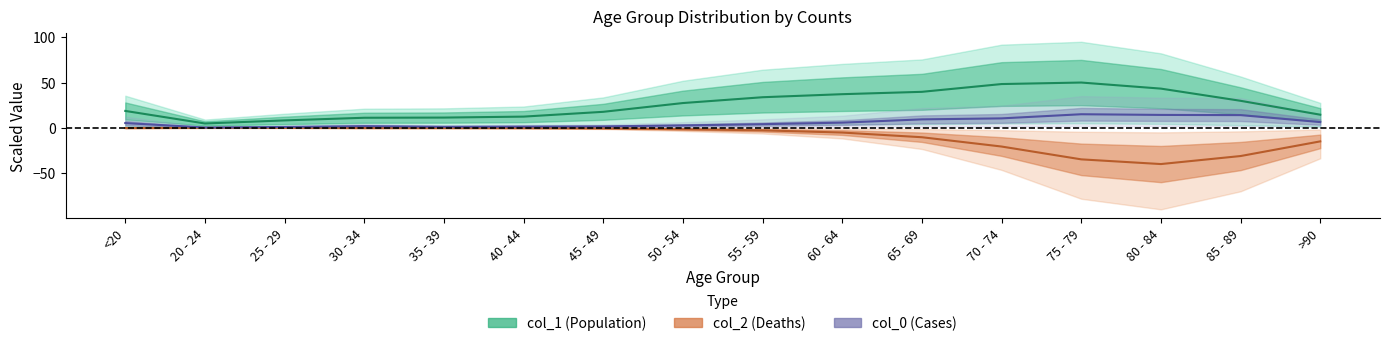

How many data points does each series have?

16